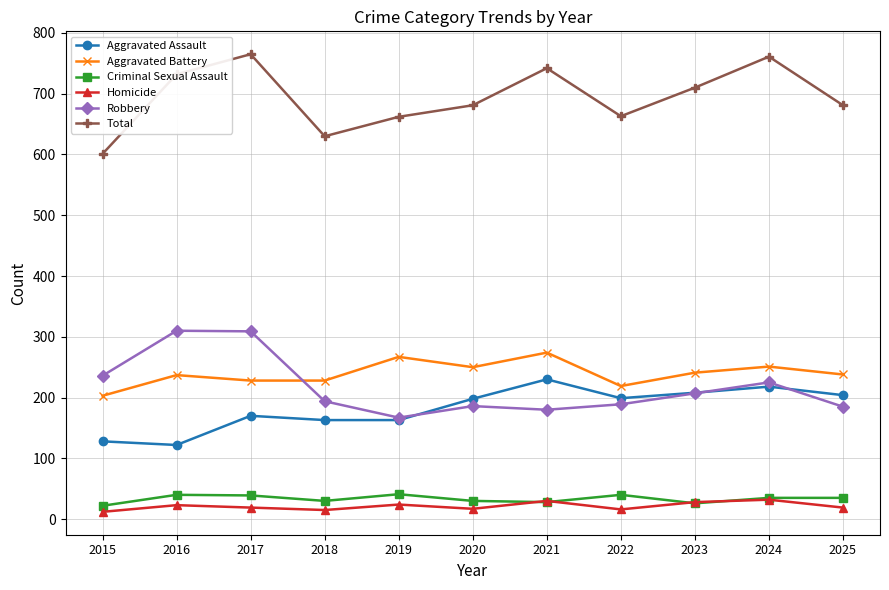

How many interior local valleys does the Total series have?

2